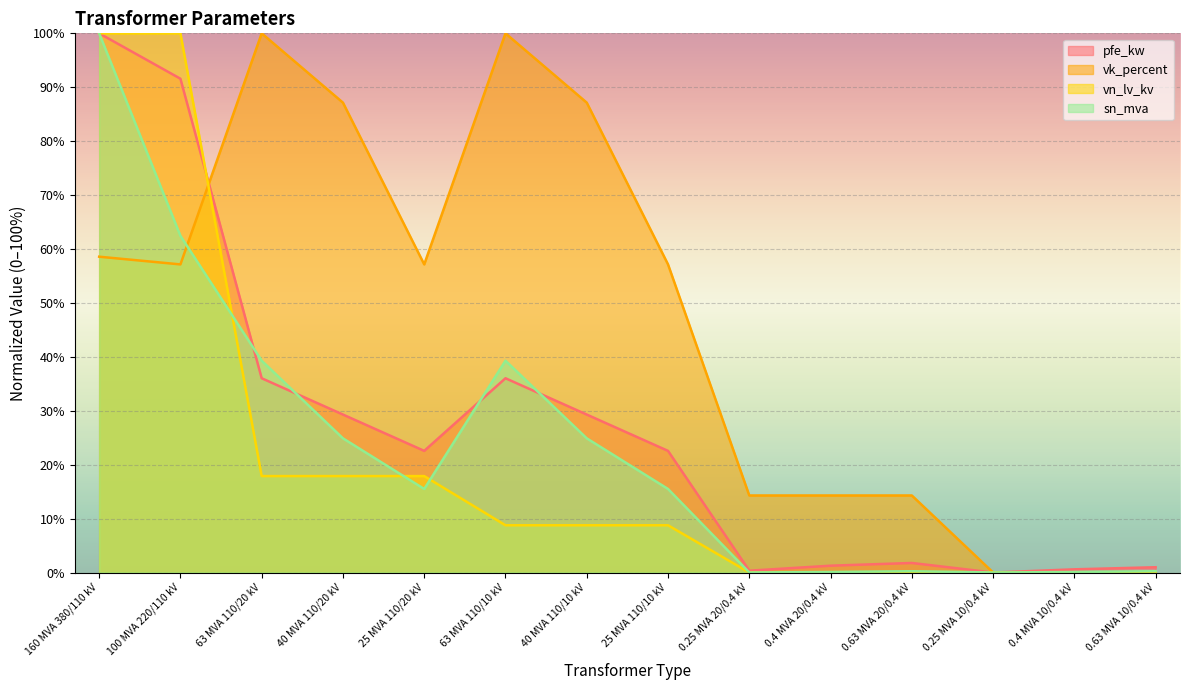

What is the highest value of the pfe_kw series?

100.0